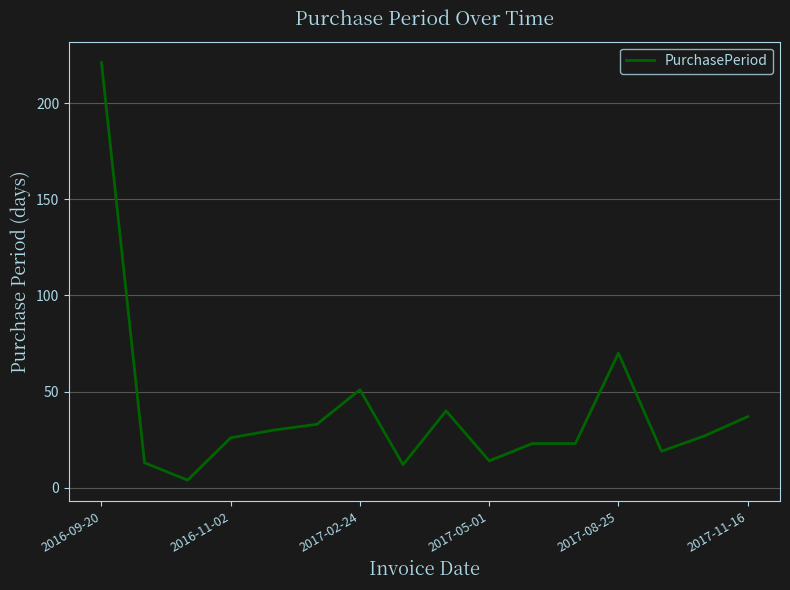

What is the difference between the maximum and minimum values?

217